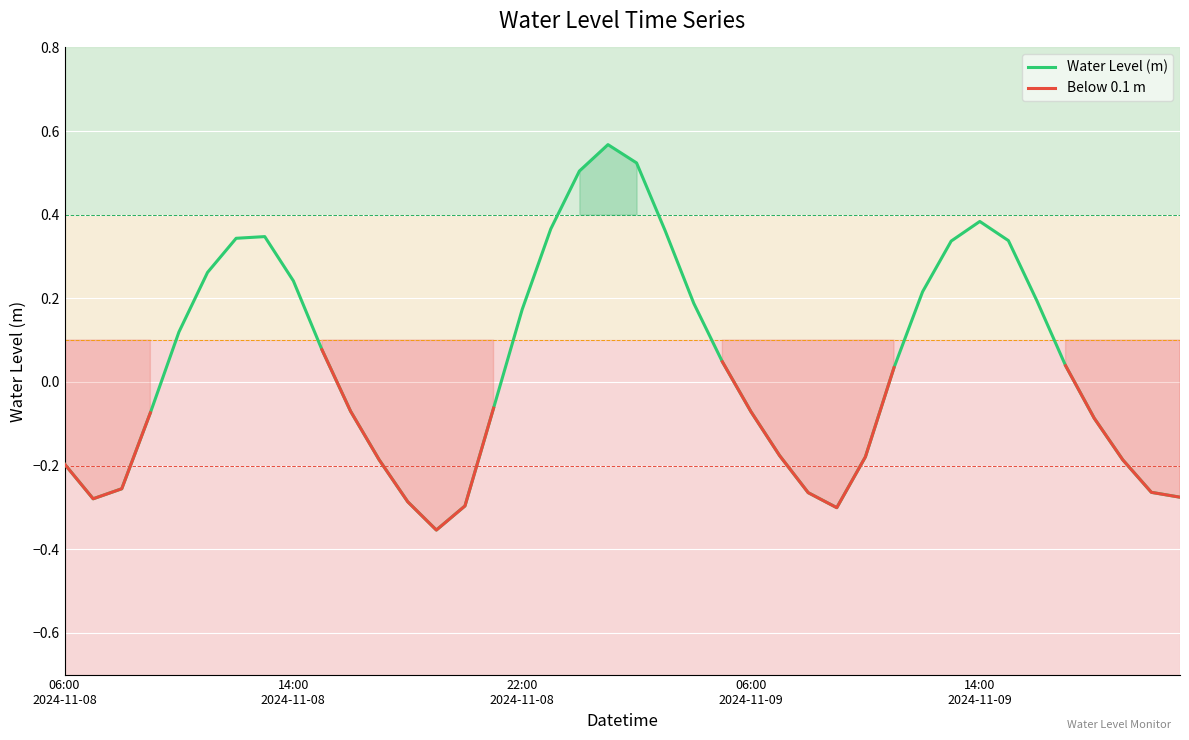

Rank the series at 30 from lowest to highest value.

Water Level (m), Below 0.1 m